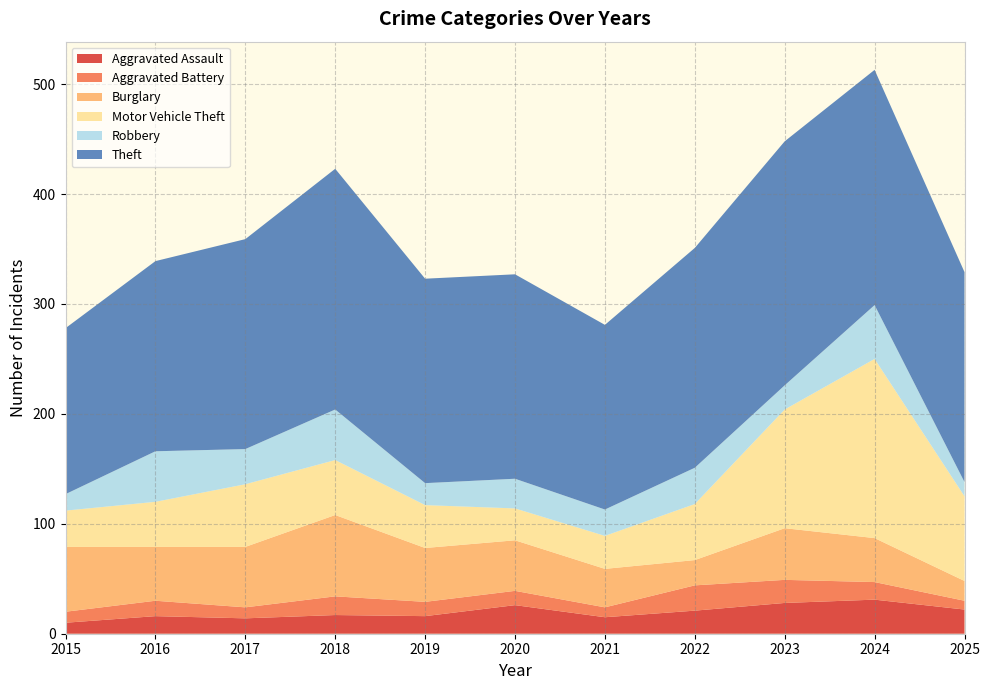

Reading left to right, transcribe all the data shown in this chart.

Aggravated Assault: 10	16	14	17	16	26	15	21	28	31	22
Aggravated Battery: 10	14	10	17	13	13	9	23	21	16	8
Burglary: 59	49	55	74	49	46	35	23	47	40	18
Motor Vehicle Theft: 33	41	57	50	39	29	30	51	108	163	77
Robbery: 15	46	32	46	20	27	24	33	22	49	13
Theft: 151	173	191	219	186	186	168	200	222	214	191